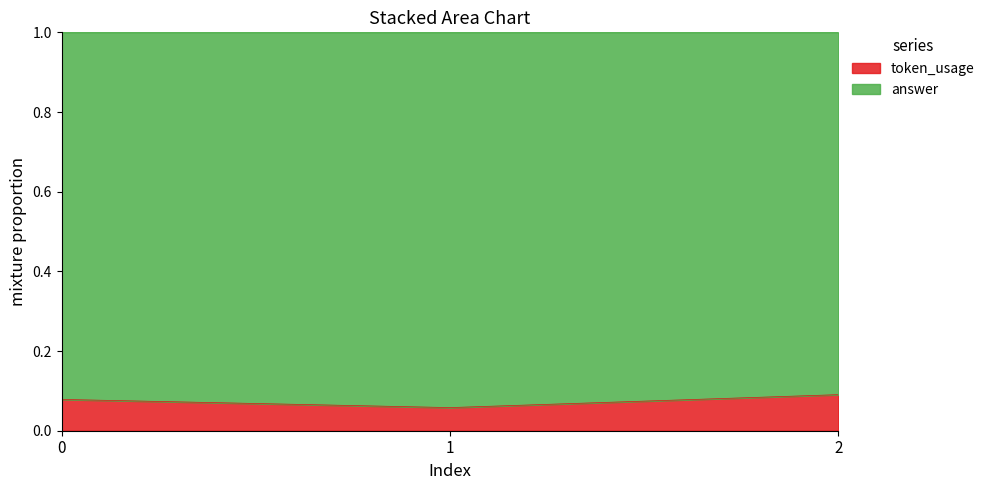

Is it true that the value at 1 is 0.1?

True